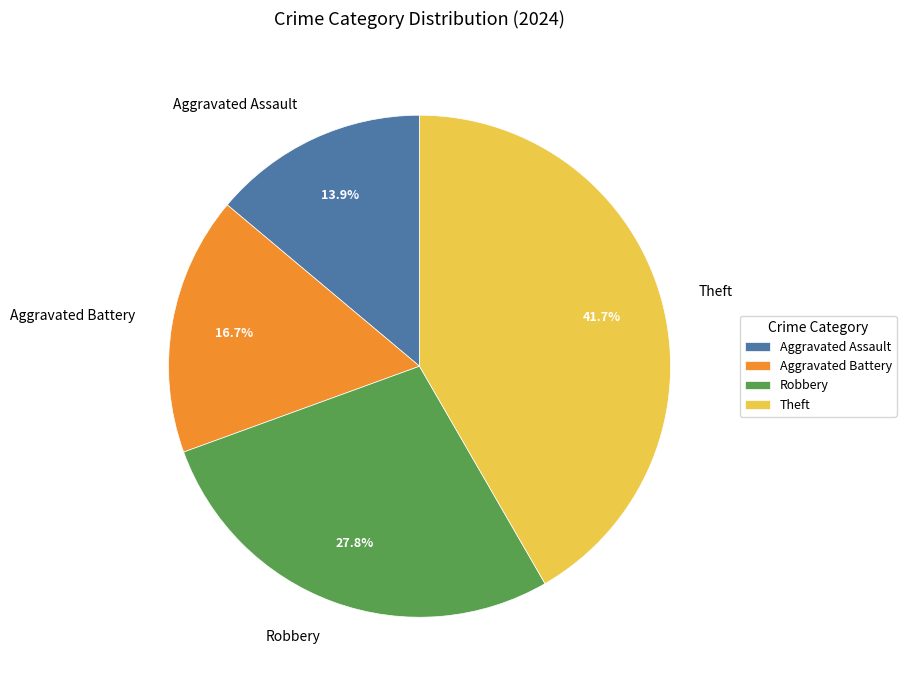

To the nearest percent, what is the difference between the largest and smallest slice percentages?

28%